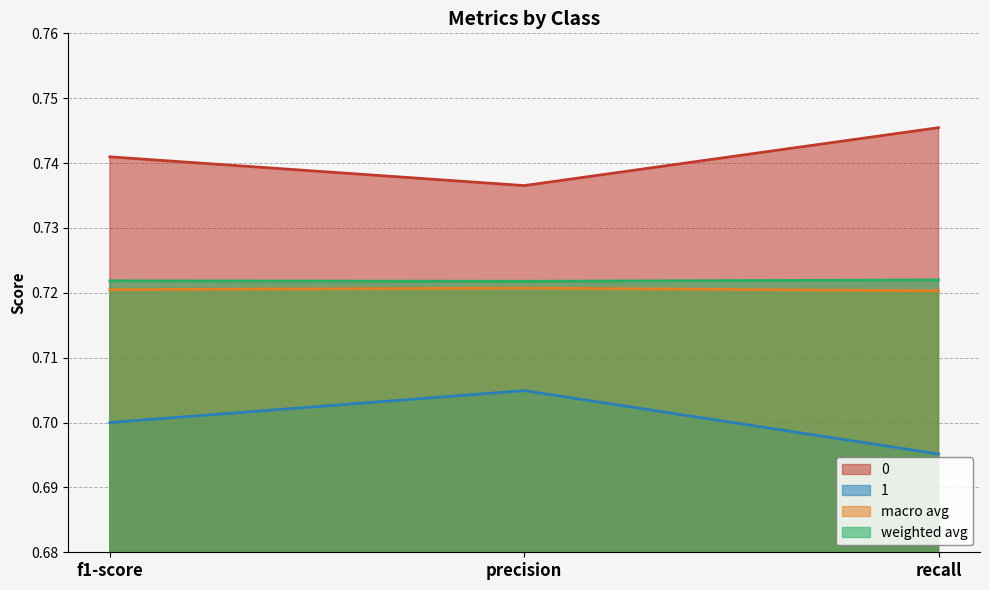

The value of weighted avg at f1-score is 0.3. True or false?

False